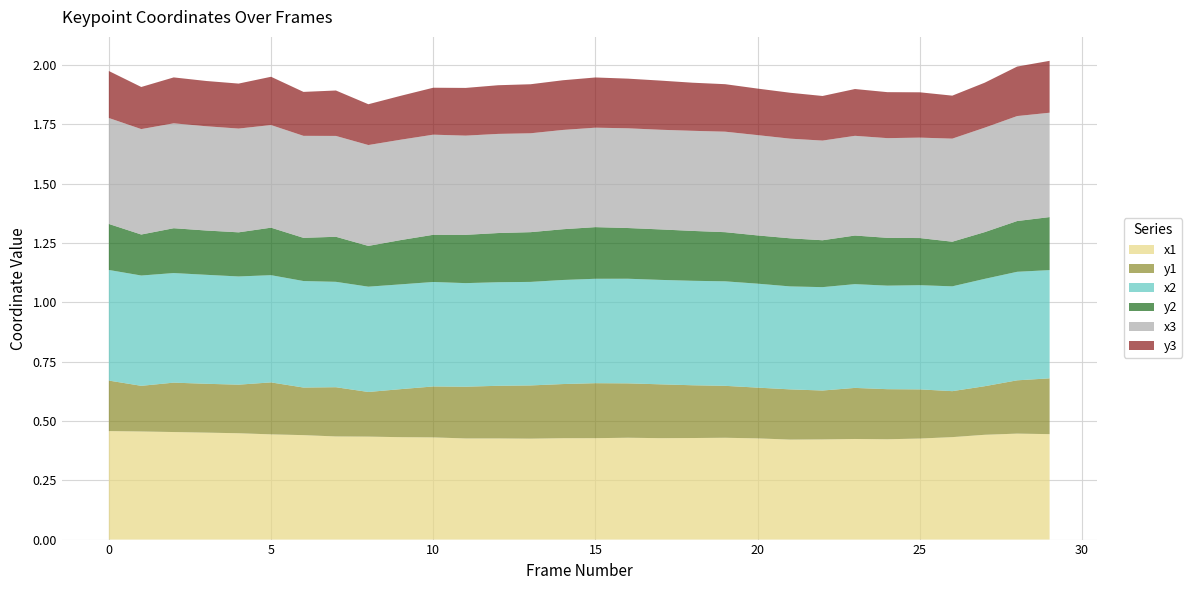

Reading left to right, transcribe all the data shown in this chart.

x1: 0.5	0.5	0.5	0.5	0.4	0.4	0.4	0.4	0.4	0.4	0.4	0.4	0.4	0.4	0.4	0.4	0.4	0.4	0.4	0.4	0.4	0.4	0.4	0.4	0.4	0.4	0.4	0.4	0.4	0.4
y1: 0.2	0.2	0.2	0.2	0.2	0.2	0.2	0.2	0.2	0.2	0.2	0.2	0.2	0.2	0.2	0.2	0.2	0.2	0.2	0.2	0.2	0.2	0.2	0.2	0.2	0.2	0.2	0.2	0.2	0.2
x2: 0.5	0.5	0.5	0.5	0.5	0.5	0.4	0.4	0.4	0.4	0.4	0.4	0.4	0.4	0.4	0.4	0.4	0.4	0.4	0.4	0.4	0.4	0.4	0.4	0.4	0.4	0.4	0.5	0.5	0.5
y2: 0.2	0.2	0.2	0.2	0.2	0.2	0.2	0.2	0.2	0.2	0.2	0.2	0.2	0.2	0.2	0.2	0.2	0.2	0.2	0.2	0.2	0.2	0.2	0.2	0.2	0.2	0.2	0.2	0.2	0.2
x3: 0.4	0.4	0.4	0.4	0.4	0.4	0.4	0.4	0.4	0.4	0.4	0.4	0.4	0.4	0.4	0.4	0.4	0.4	0.4	0.4	0.4	0.4	0.4	0.4	0.4	0.4	0.4	0.4	0.4	0.4
y3: 0.2	0.2	0.2	0.2	0.2	0.2	0.2	0.2	0.2	0.2	0.2	0.2	0.2	0.2	0.2	0.2	0.2	0.2	0.2	0.2	0.2	0.2	0.2	0.2	0.2	0.2	0.2	0.2	0.2	0.2